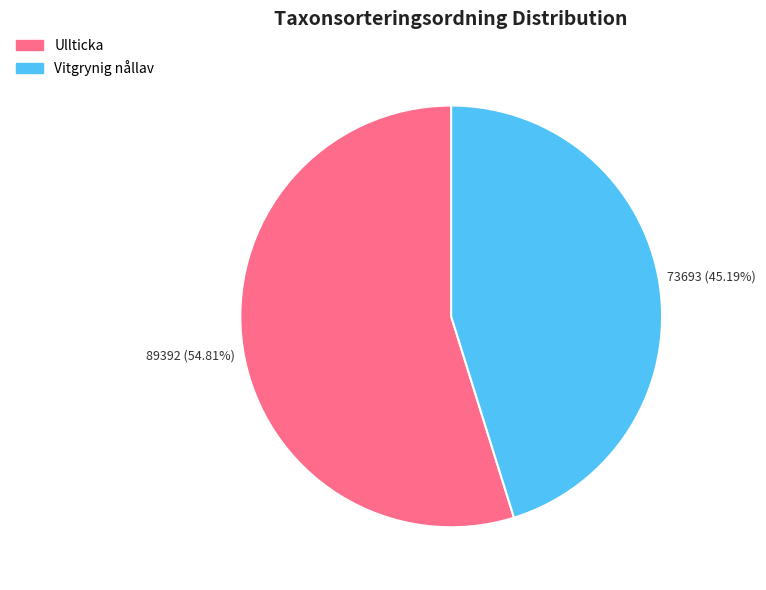

The Ullticka slice represents 41% of the pie. True or false?

False